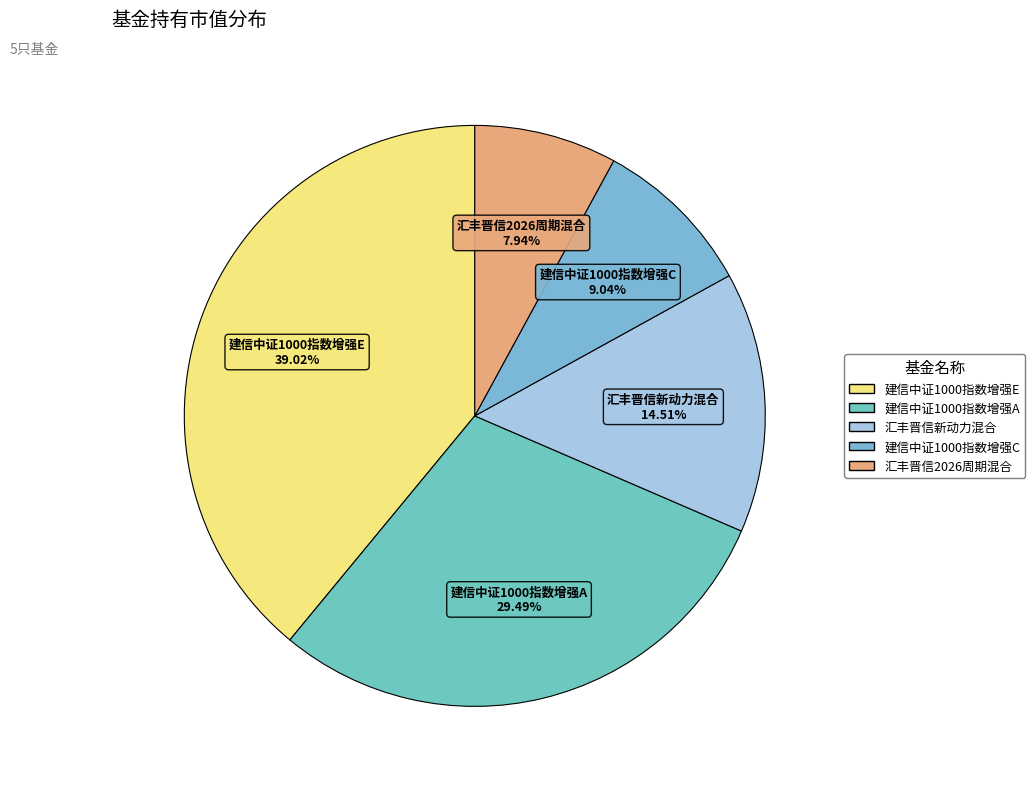

Rank the categories by value from highest to lowest.

建信中证1000指数增强E, 建信中证1000指数增强A, 汇丰晋信新动力混合, 建信中证1000指数增强C, 汇丰晋信2026周期混合